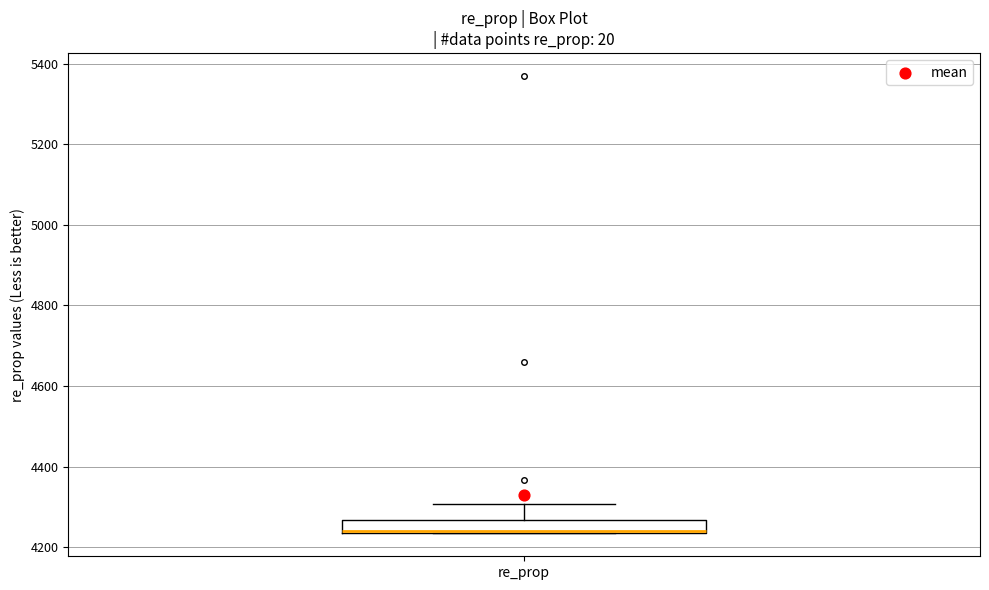

Transcribe this box plot: give where the median line is, the range the box spans, and where the two whiskers end, as read against the y-axis. The values are not printed on the chart, so give them approximately, as read against the axis.

median 4240, box 4240 to 4260, whiskers 4240 to 4300